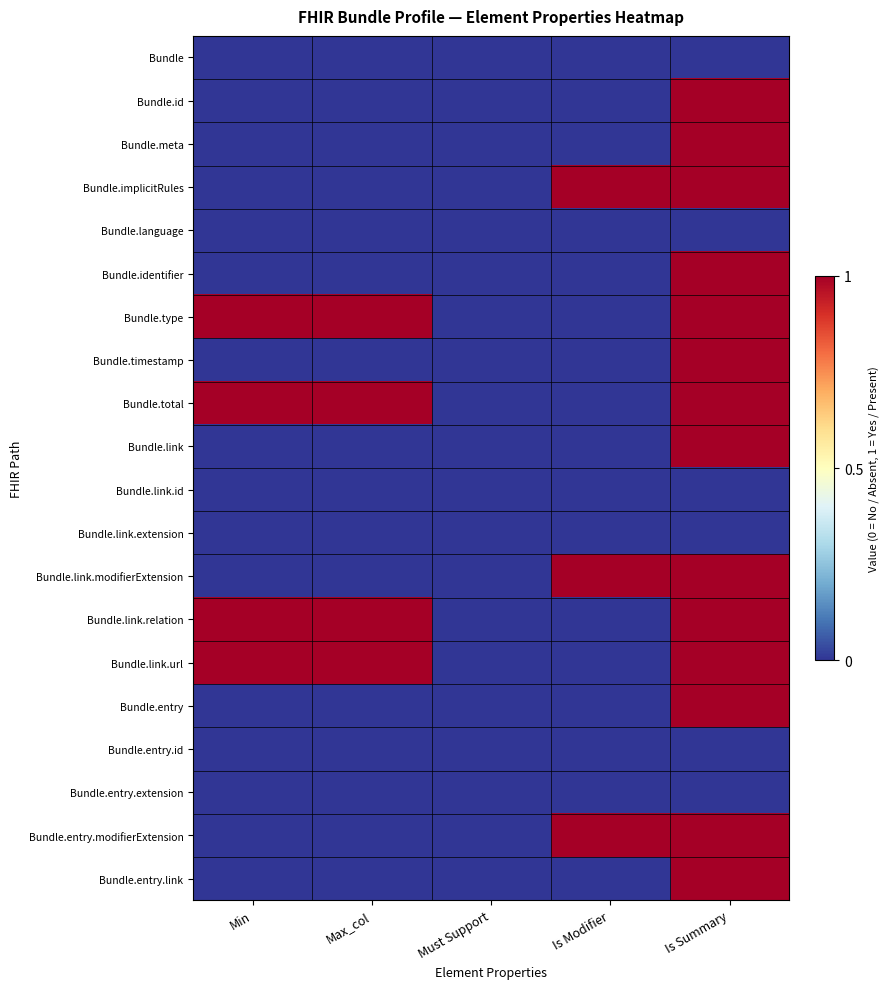

Which series has the largest range (max minus min)?

Bundle.id